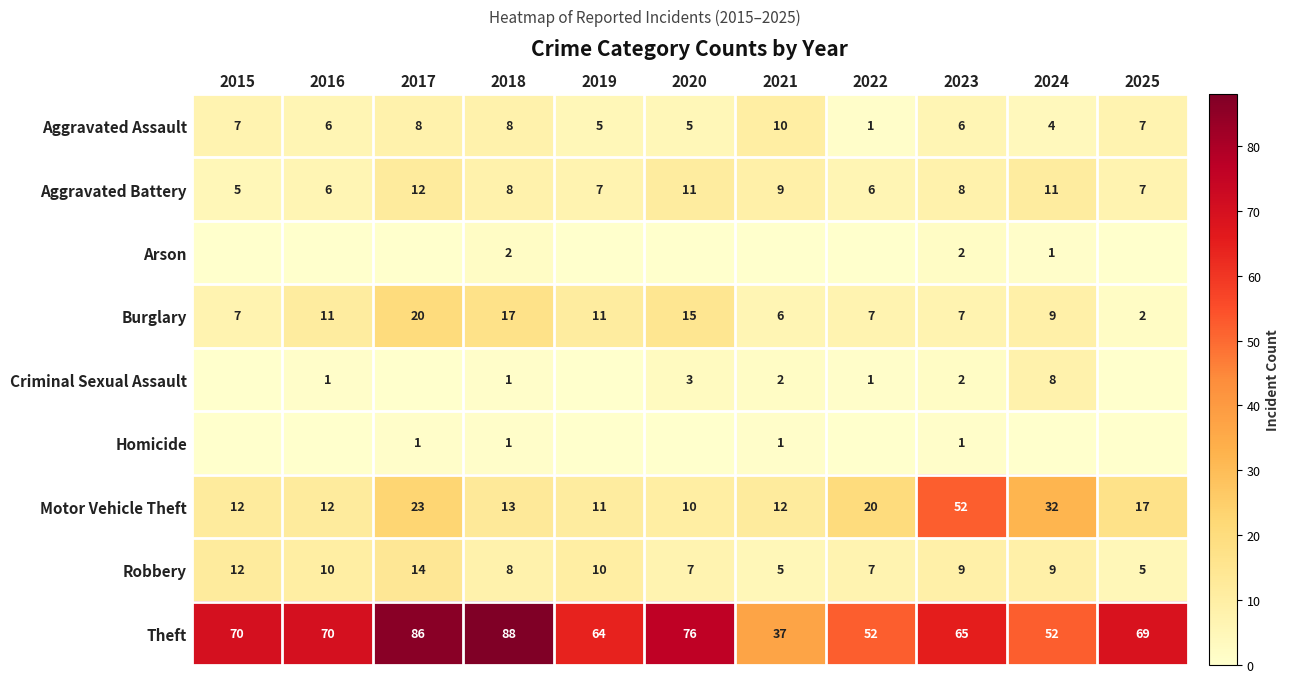

True or false: Robbery has a value of 4 at 2018.

False